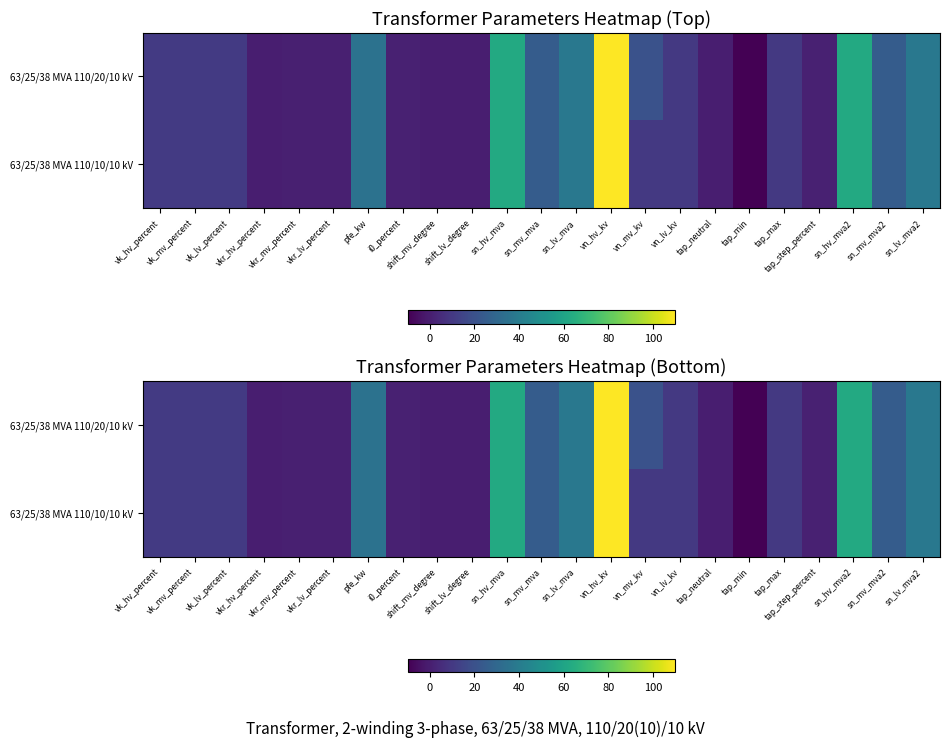

What is the difference between the second highest and second lowest values in the 63/25/38 MVA 110/20/10 kV series?

63.0